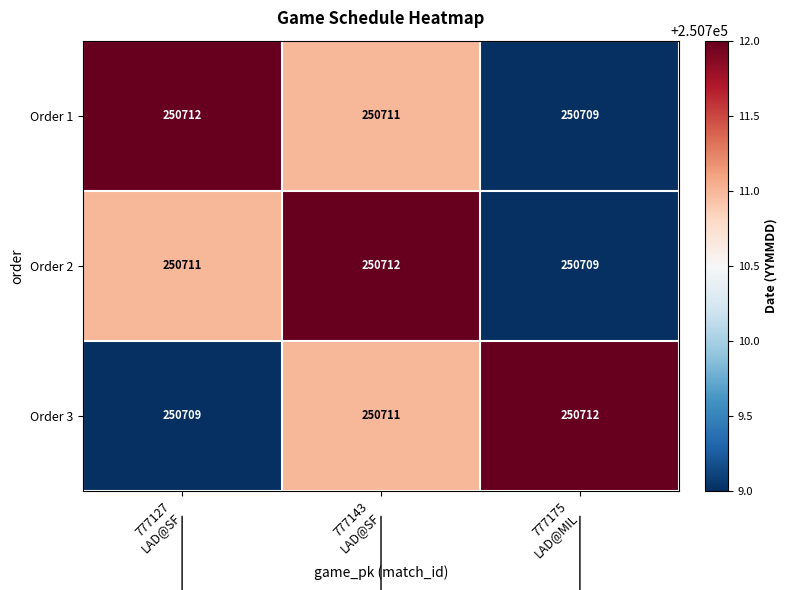

What is the spread (max minus min) of values at 777143
LAD@SF?

1